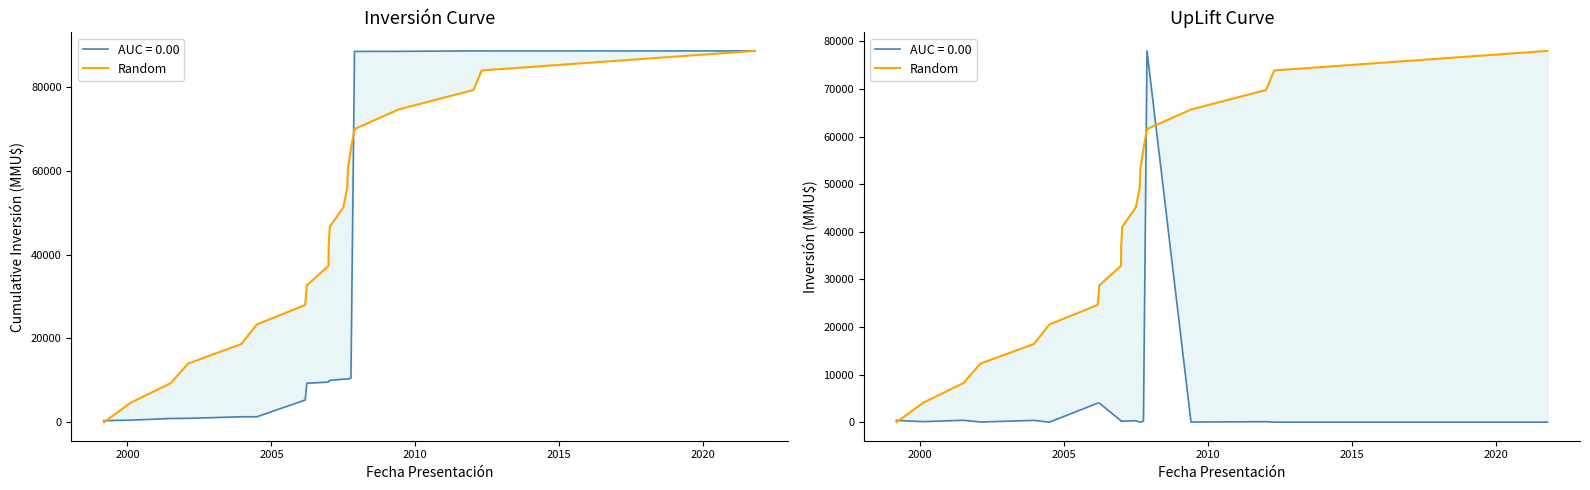

What is the difference between the second highest and second lowest values?

69789.5